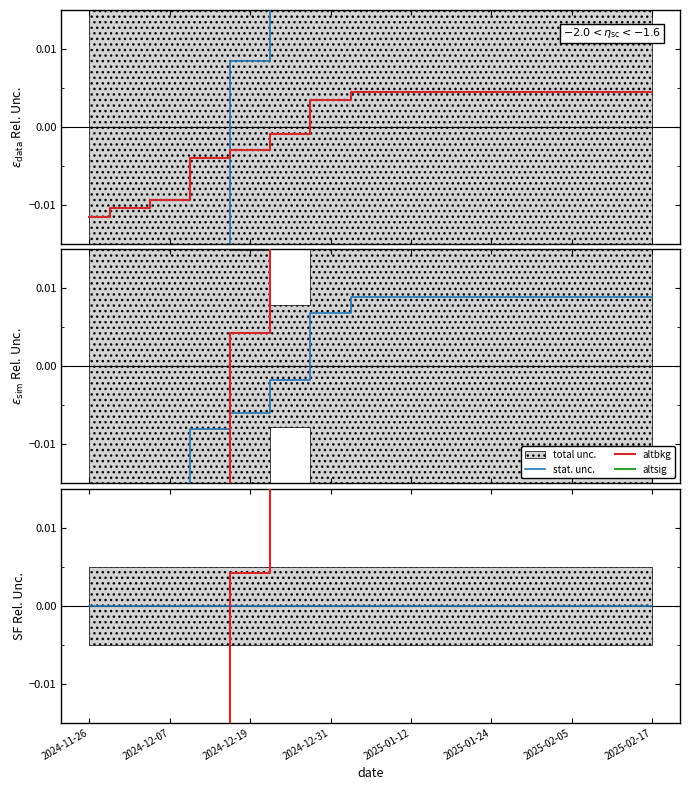

At 11, list the series in order from smallest to largest.

altsig, stat. unc., altbkg